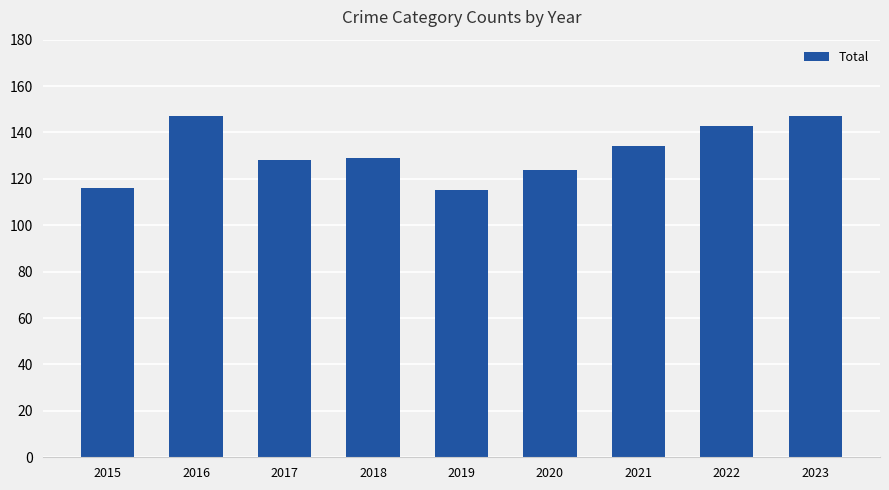

Reading left to right, transcribe all the data shown in this chart.

116	147	128	129	115	124	134	143	147